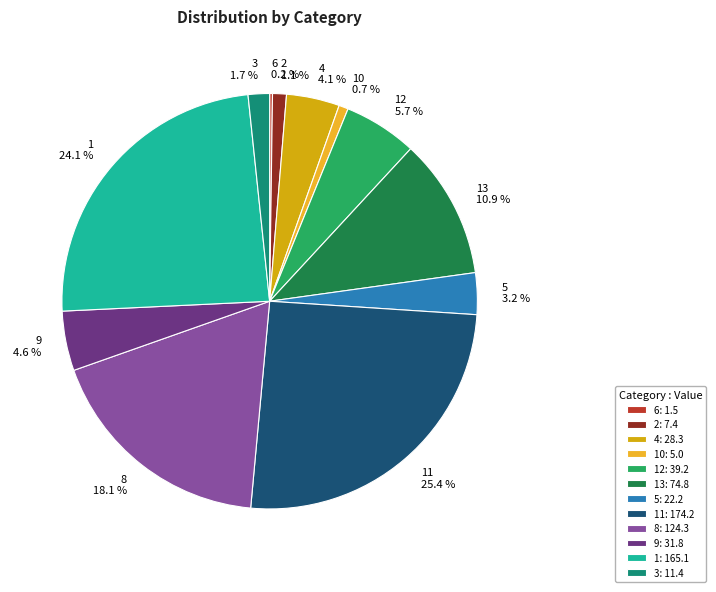

To the nearest percent, what is the difference between the largest and smallest slice percentages?

25%